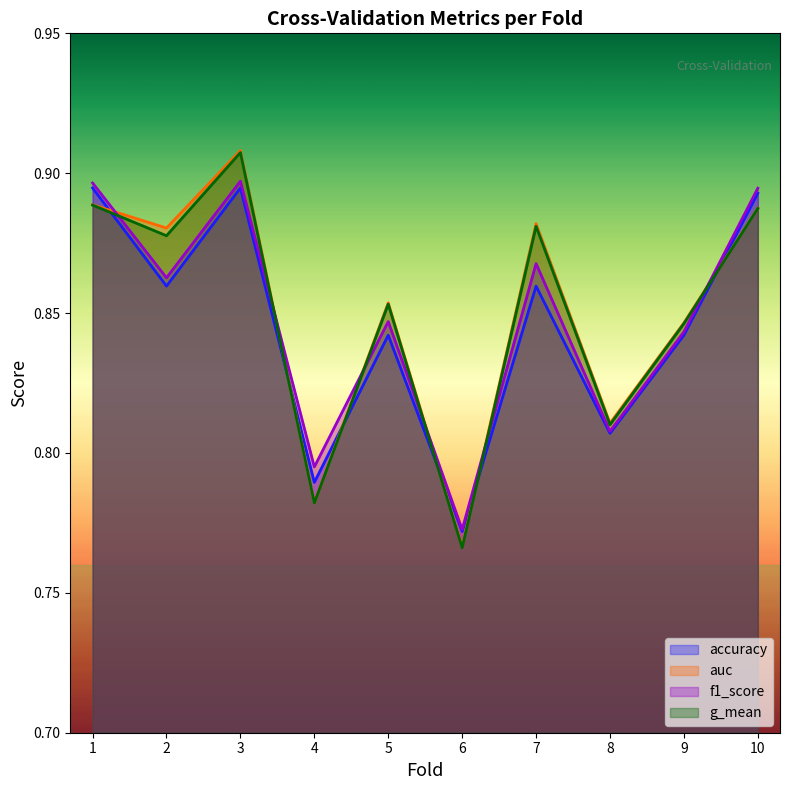

What is the total value across all series at 5?

3.4